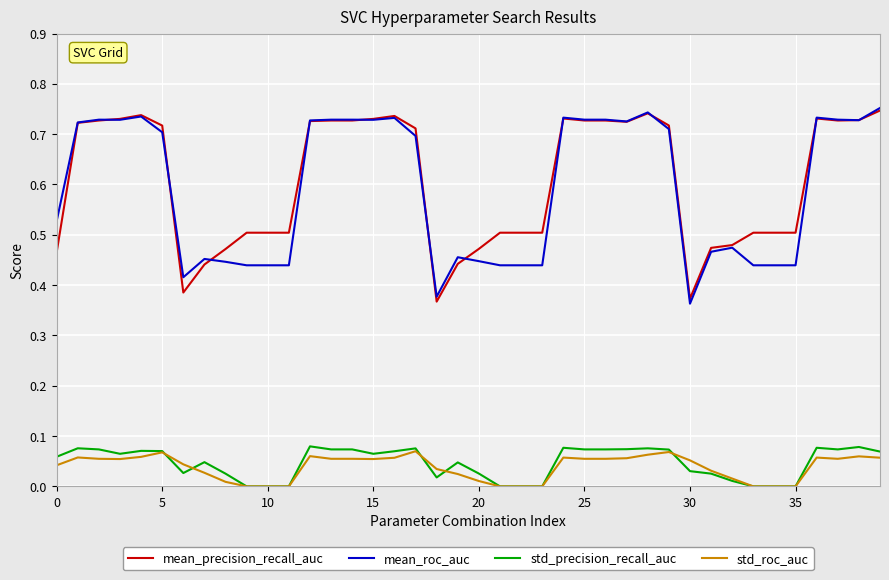

True or false: std_precision_recall_auc has more than 1 points higher than both neighbors.

True